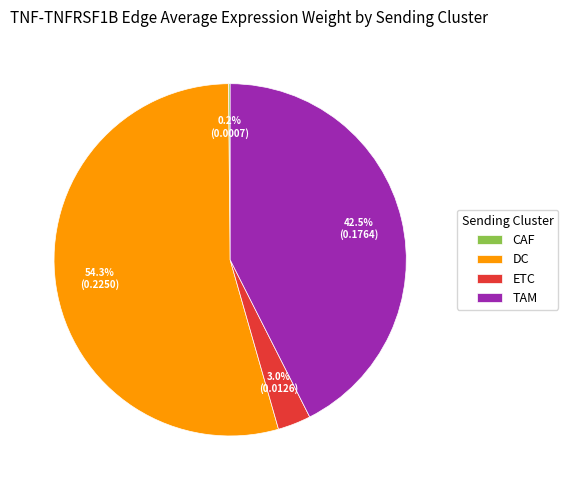

Which category has the biggest portion of the pie?

DC